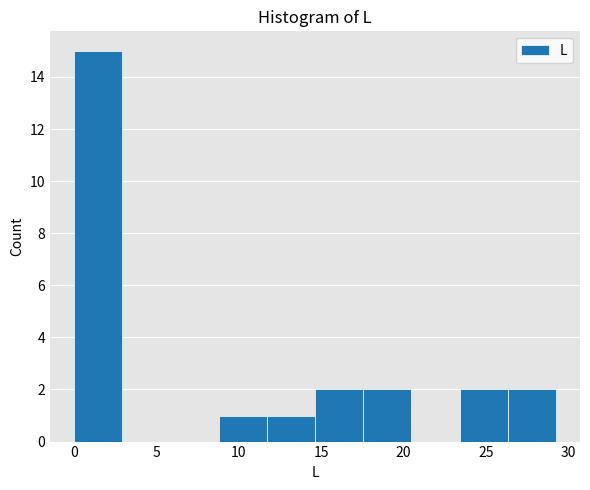

Over which range of the x-axis is the bar tallest?

0.0 to 3.0